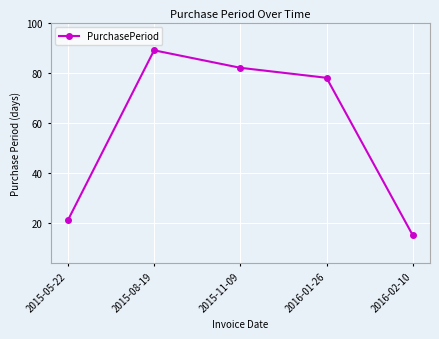

Is it true that the value at 2015-11-09 is 121?

False